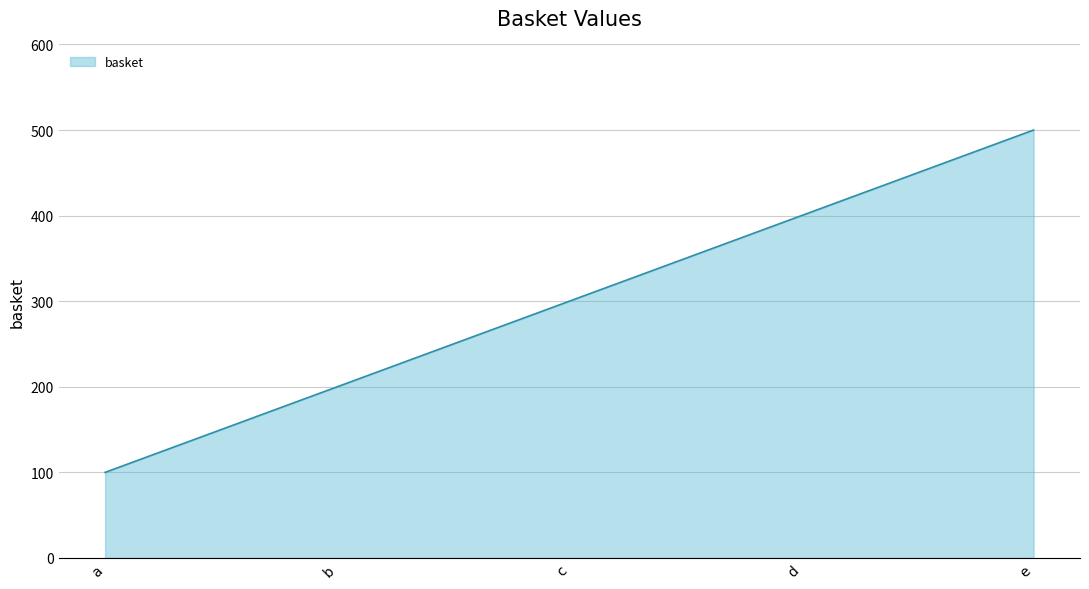

Rank the categories by value from lowest to highest.

a, b, c, d, e